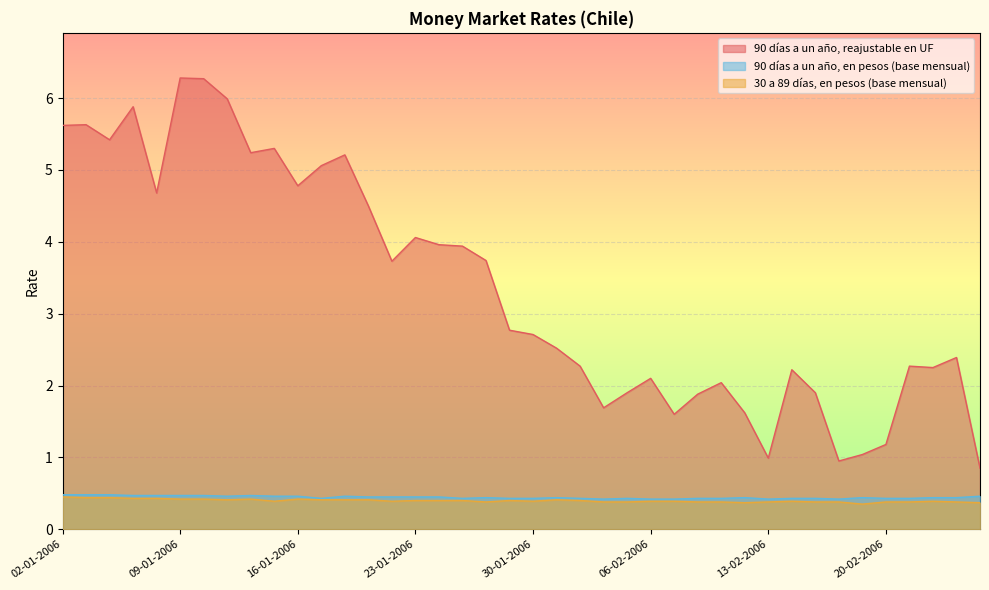

Rank the series by their maximum value, from lowest to highest.

30 a 89 días, en pesos (base mensual), 90 días a un año, en pesos (base mensual), 90 días a un año, reajustable en UF